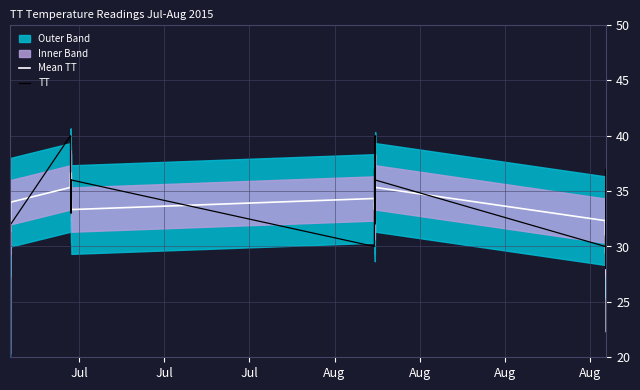

What is the maximum value for Mean TT?

36.7